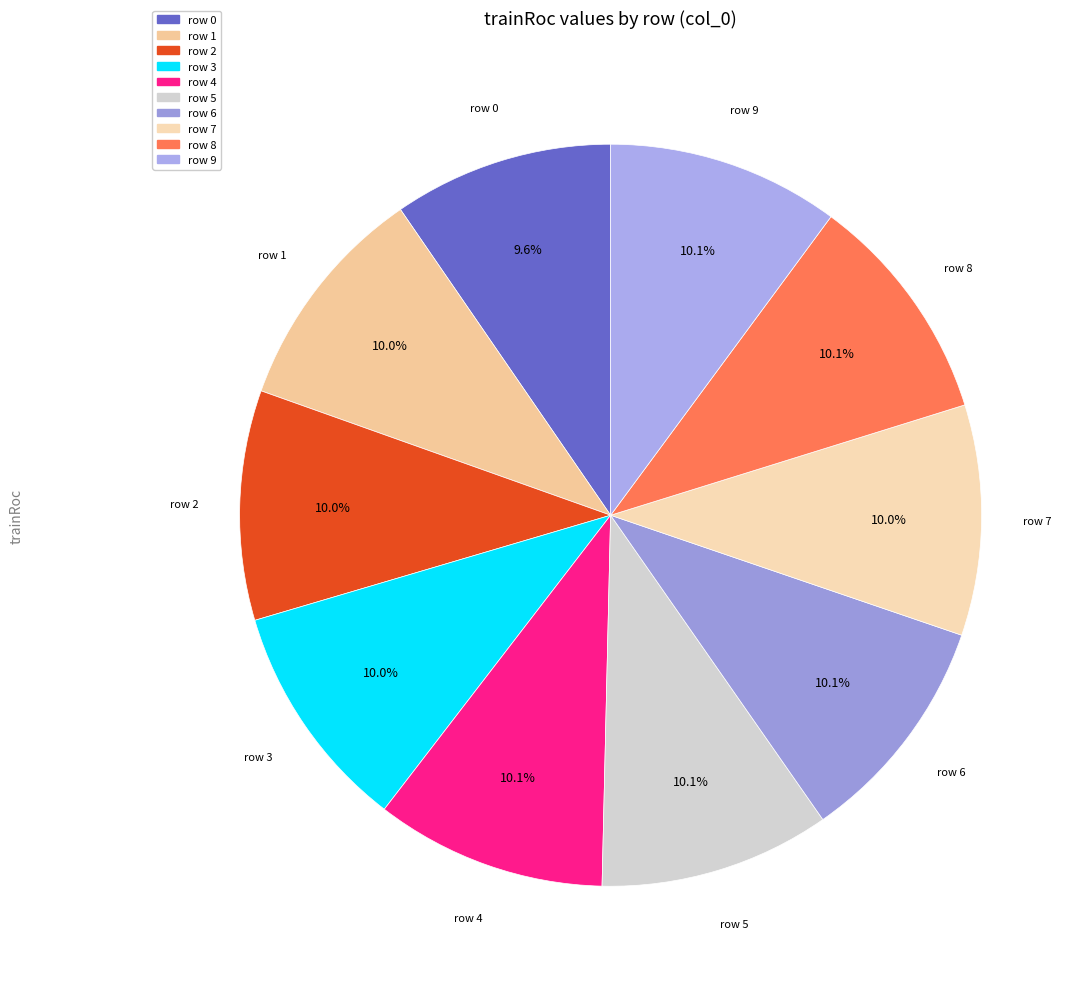

Does row 0 account for over 50% of the chart?

No